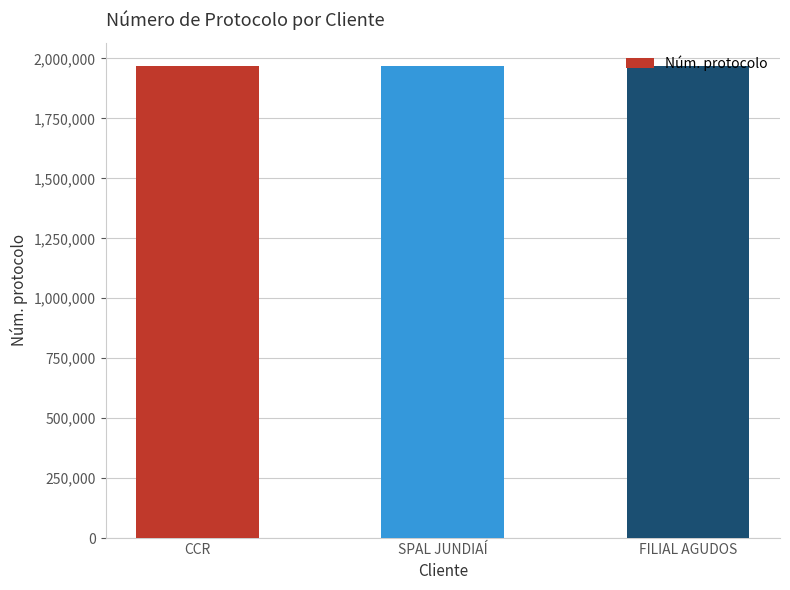

Approximately how many times larger is the value at FILIAL AGUDOS compared to SPAL JUNDIAÍ?

1.0